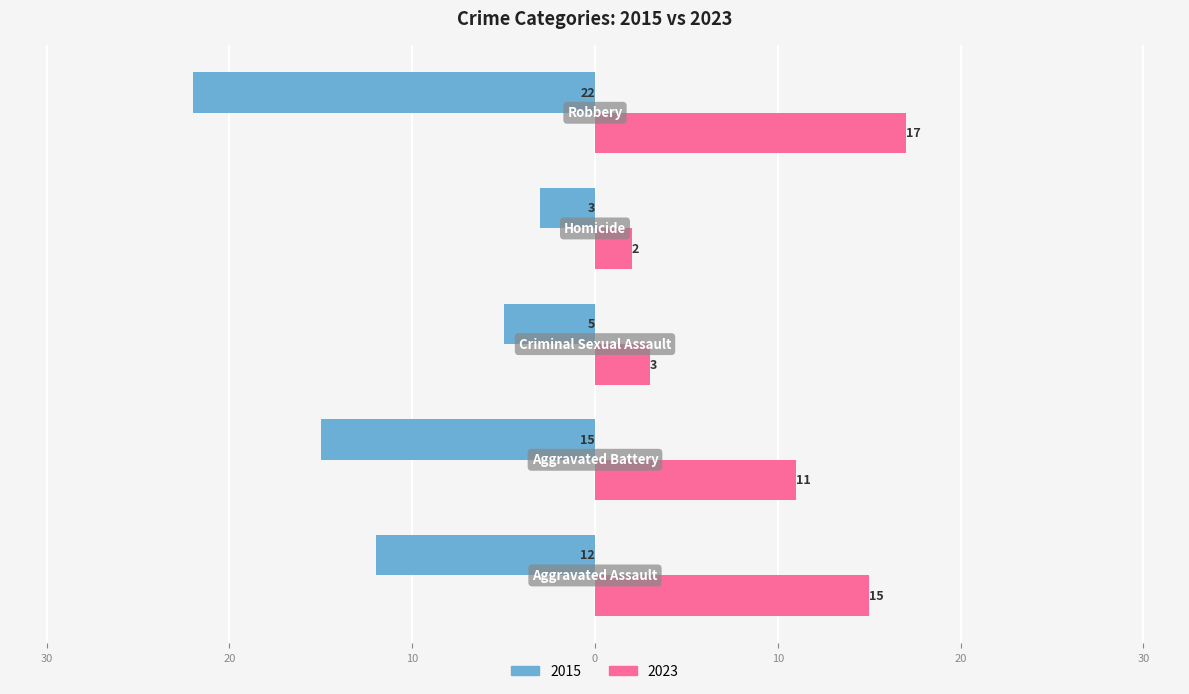

Rank the categories by 2023 value from highest to lowest.

Robbery, Aggravated Assault, Aggravated Battery, Criminal Sexual Assault, Homicide